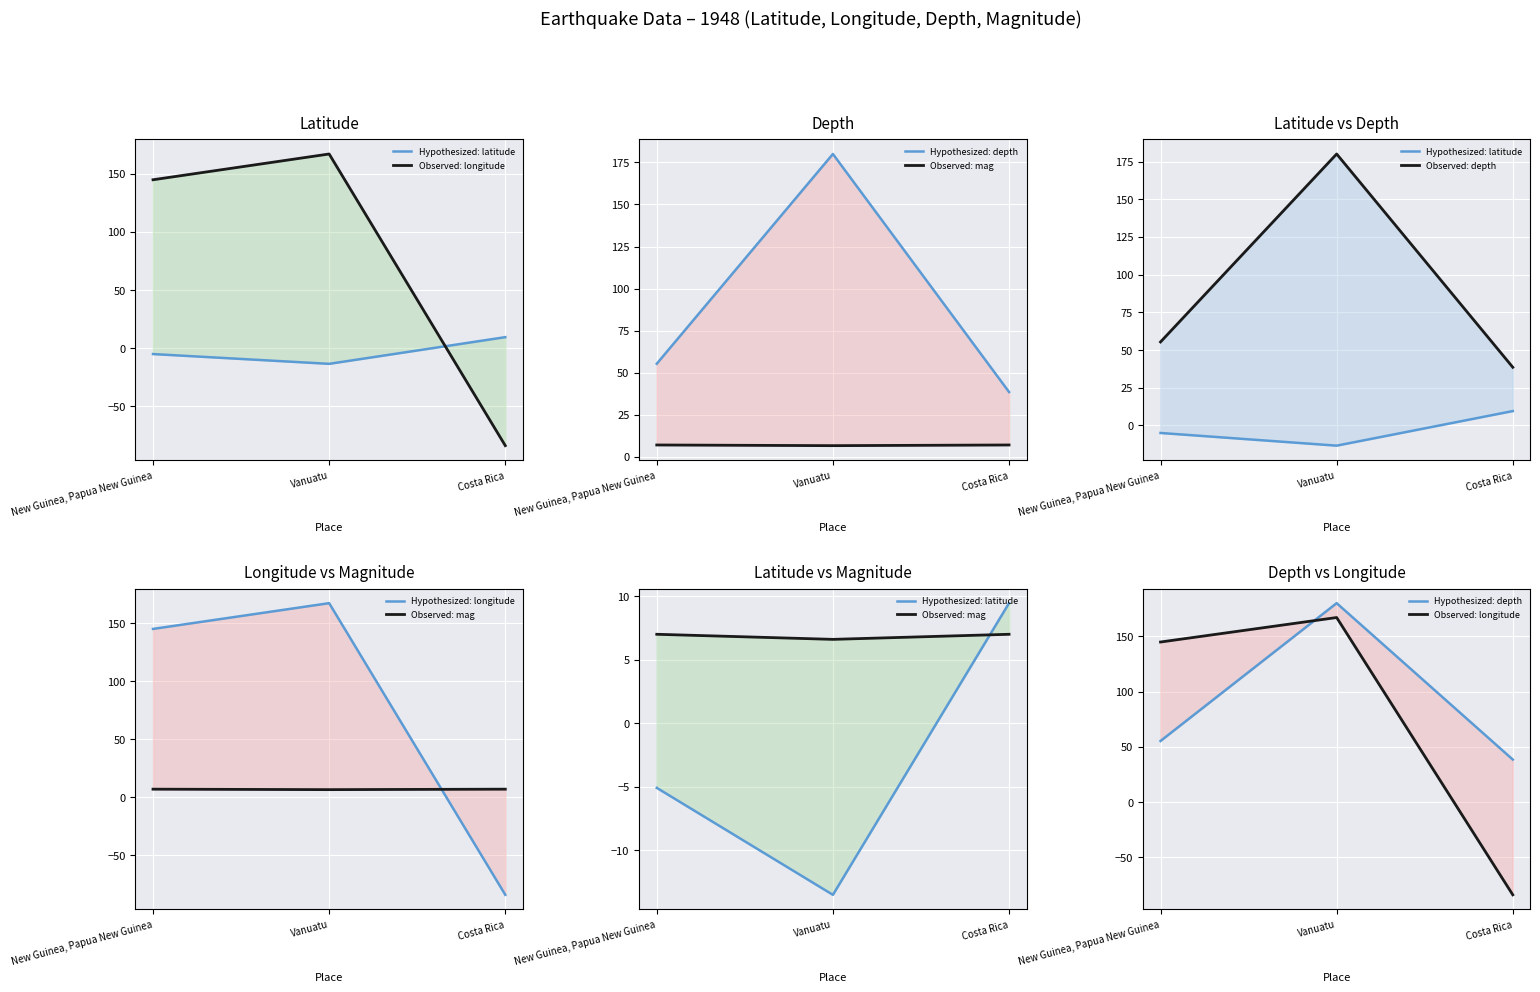

Where is Hypothesized: longitude nearest to the value 41?

New Guinea, Papua New Guinea